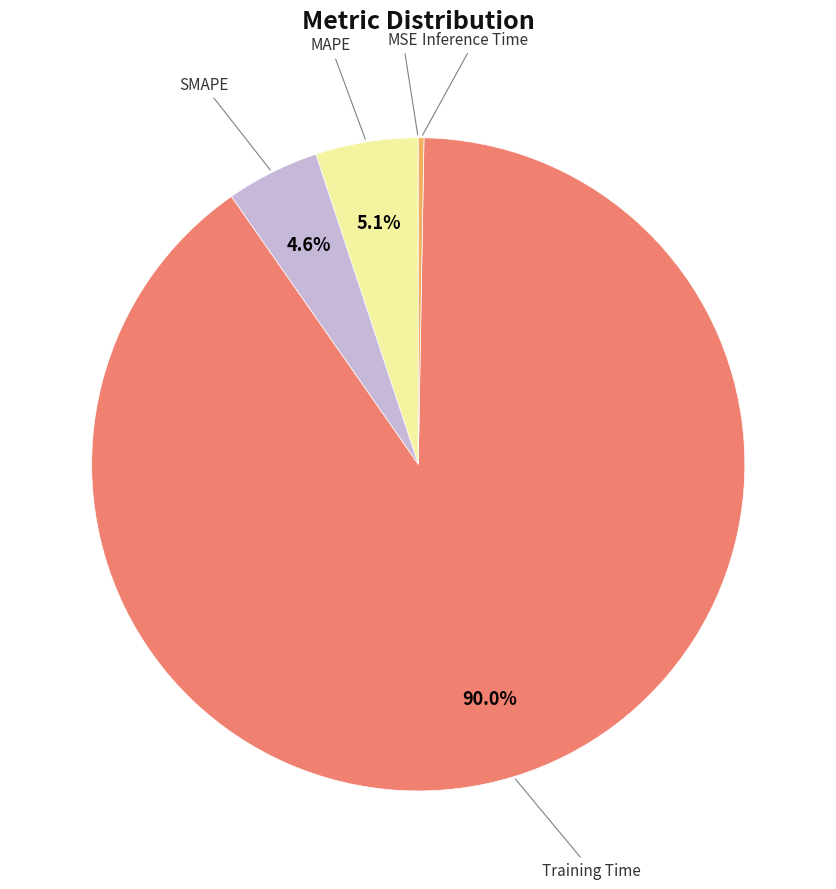

Is there any slice that represents more than half of the pie?

Yes